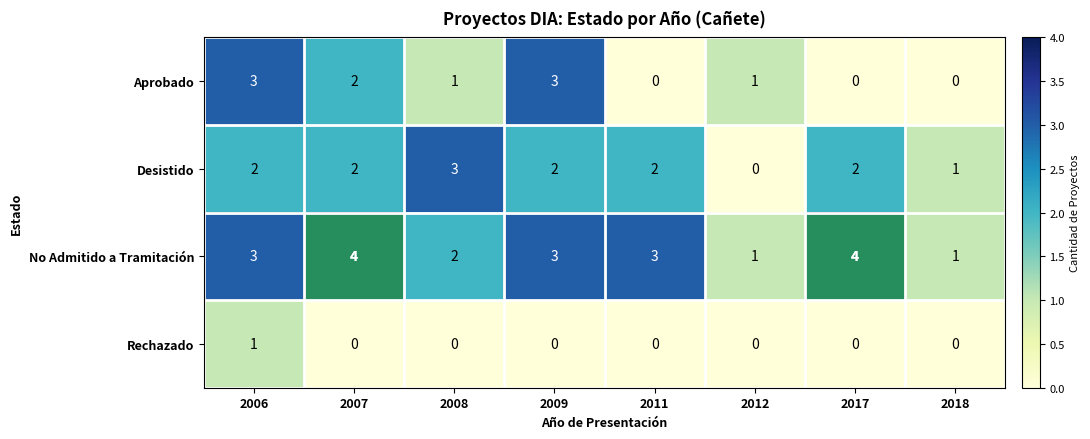

Which series has the largest total across all categories?

No Admitido a Tramitación